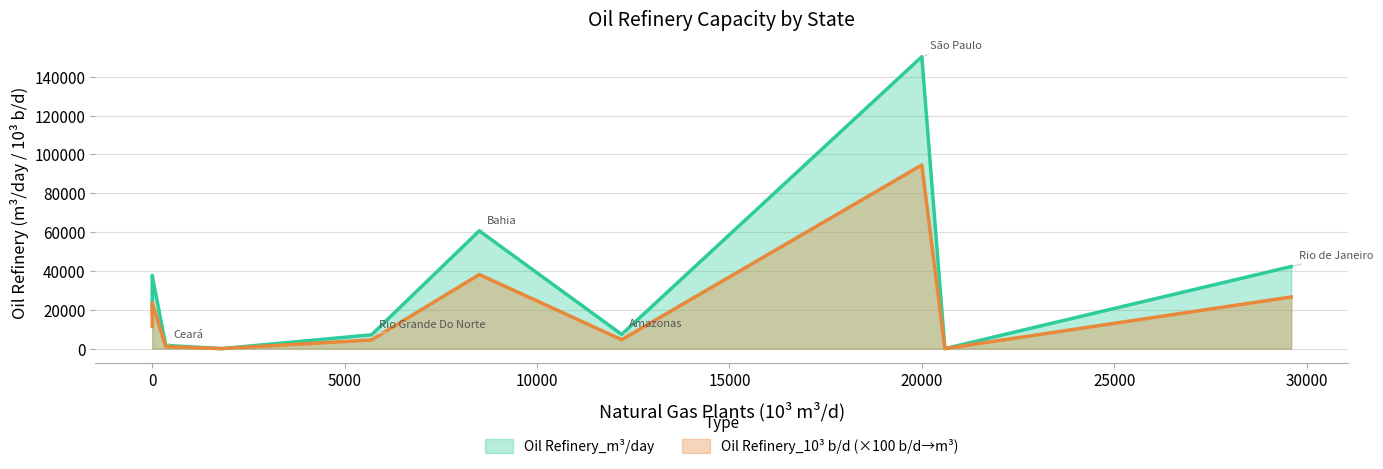

True or false: Oil Refinery_m³/day and Oil Refinery_10³ b/d intersect in this chart.

False